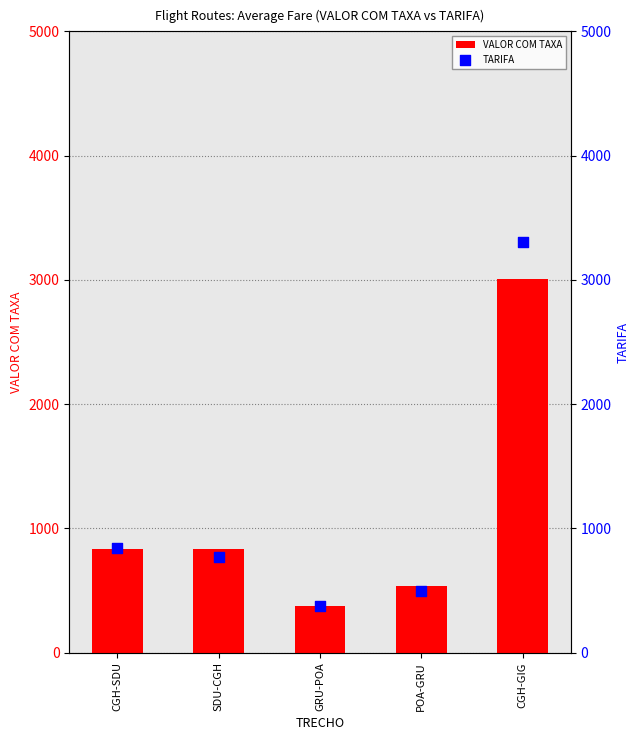

Which series has the largest total across all categories?

TARIFA